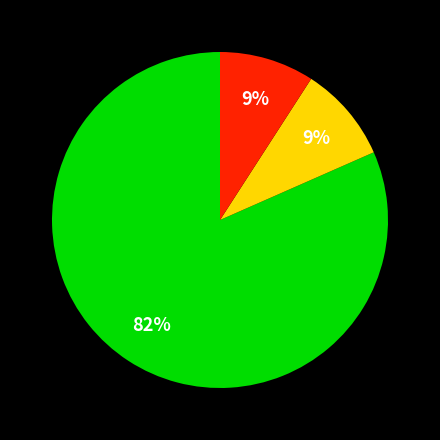

Is there any slice that represents more than half of the pie?

Yes